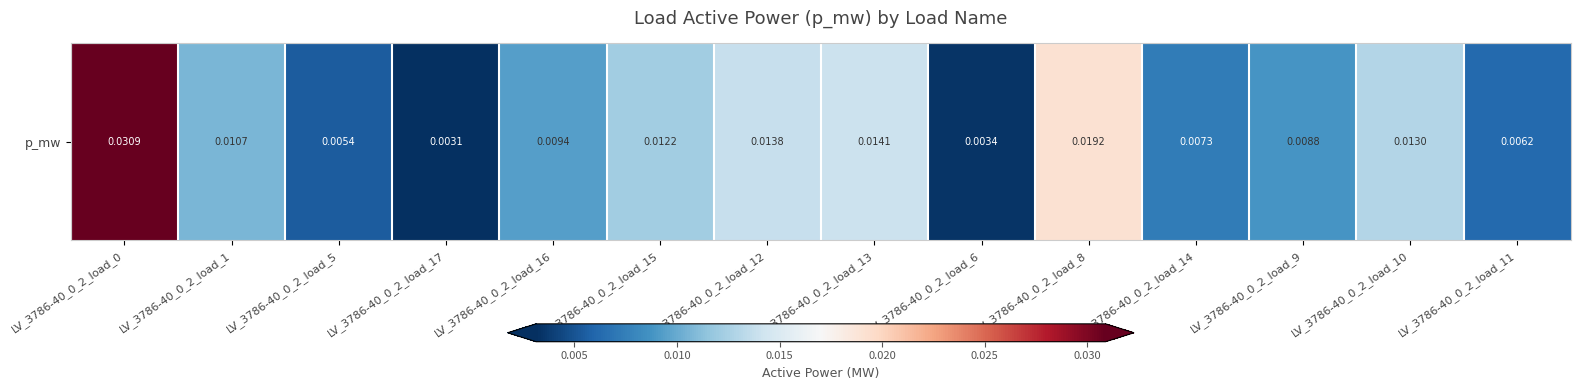

Which category has the highest value across all series?

LV_3786-40_0_2_load_0